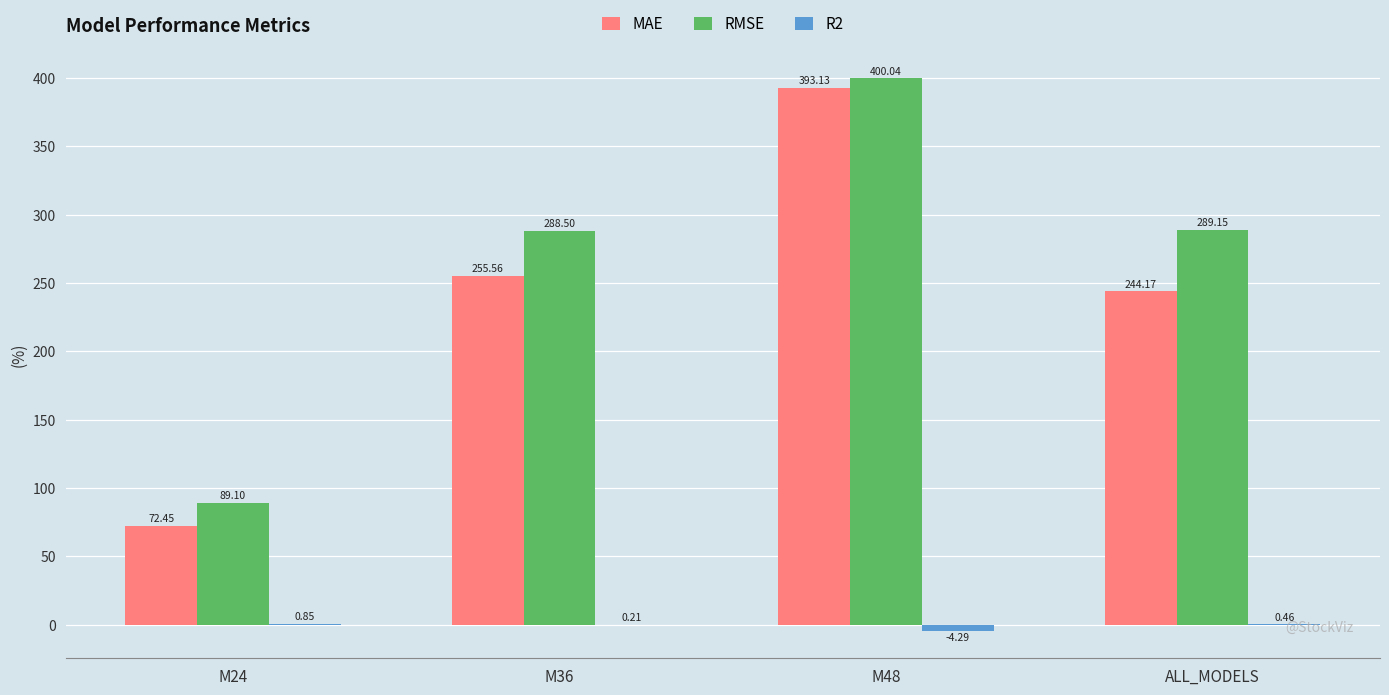

Which category has the highest value in the RMSE series?

M48